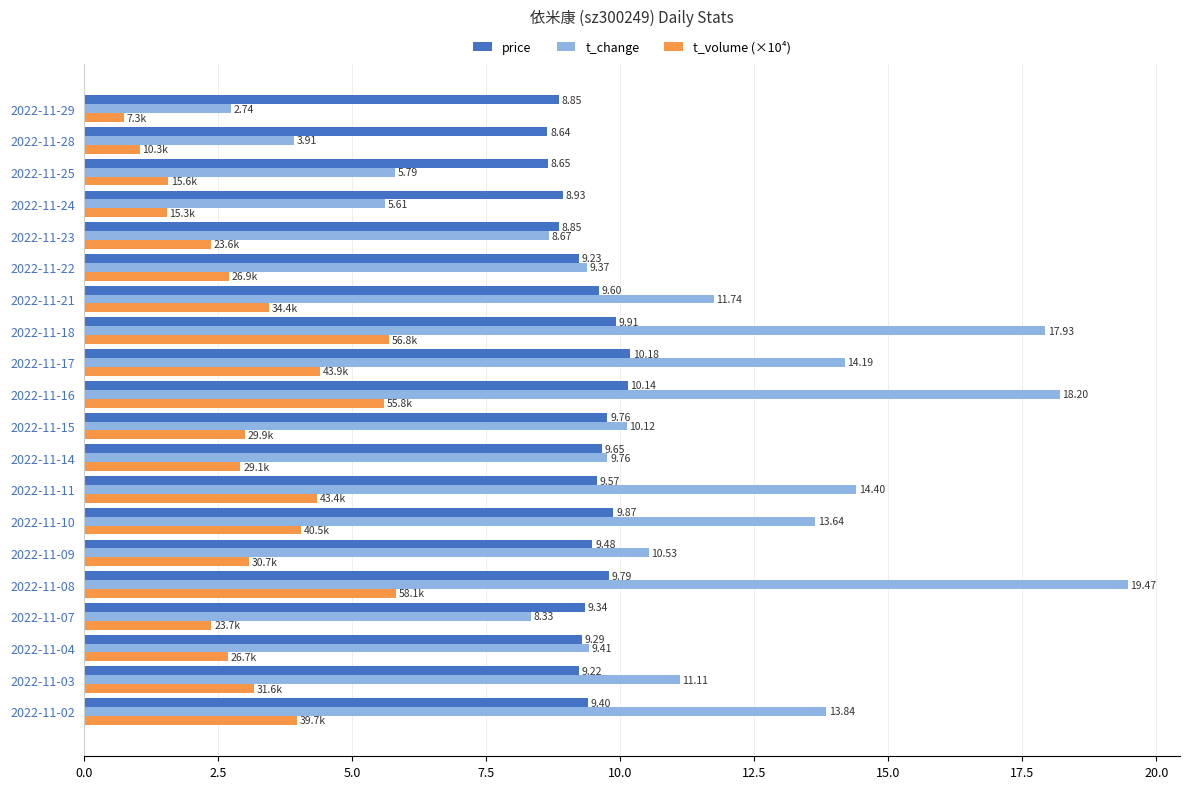

At how many categories does at least one series exceed 5?

20